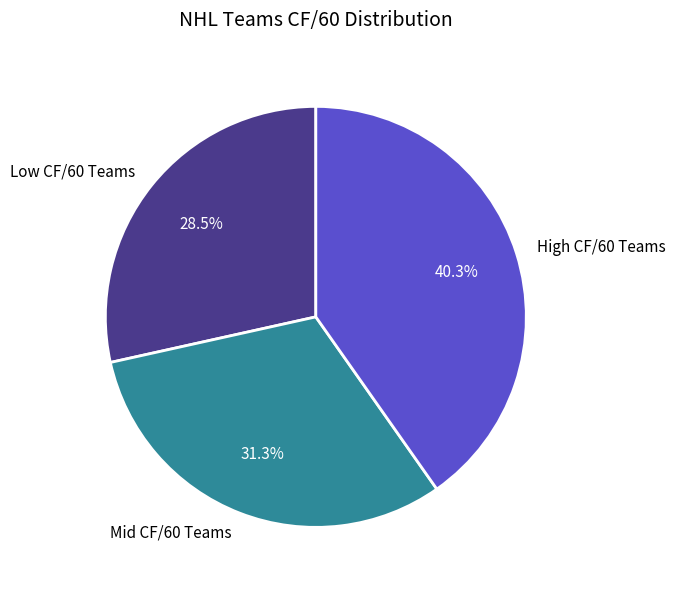

Is there any slice that represents more than half of the pie?

No